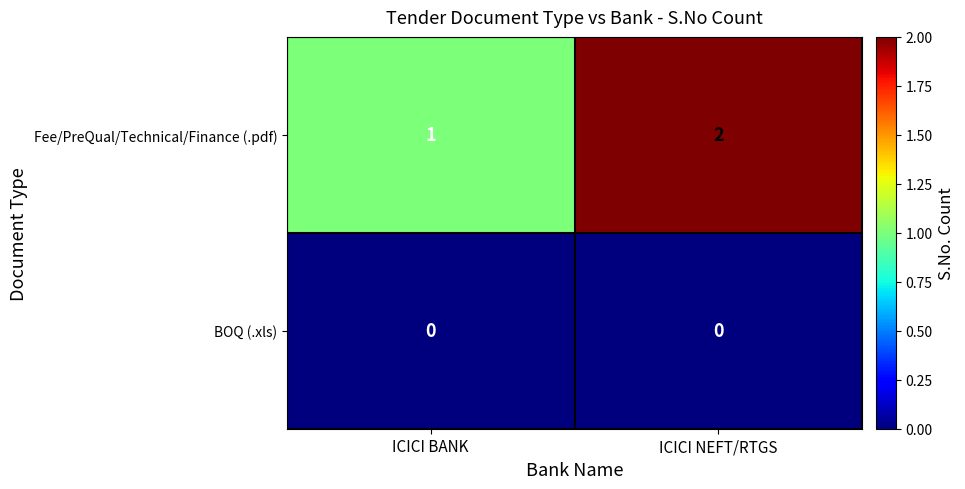

List the series in order of their peak value, highest first.

Fee/PreQual/Technical/Finance (.pdf), BOQ (.xls)